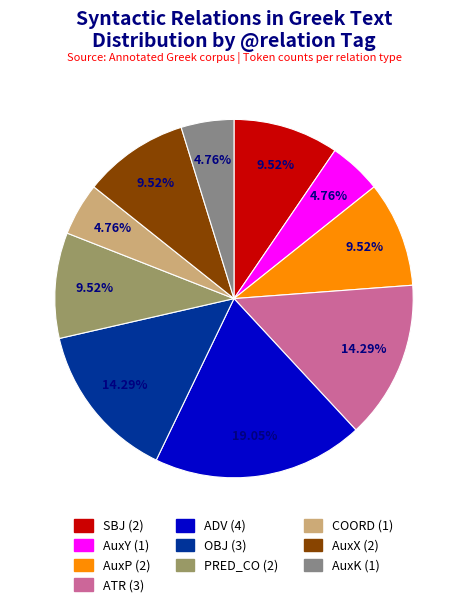

Is there a majority slice in this chart?

No